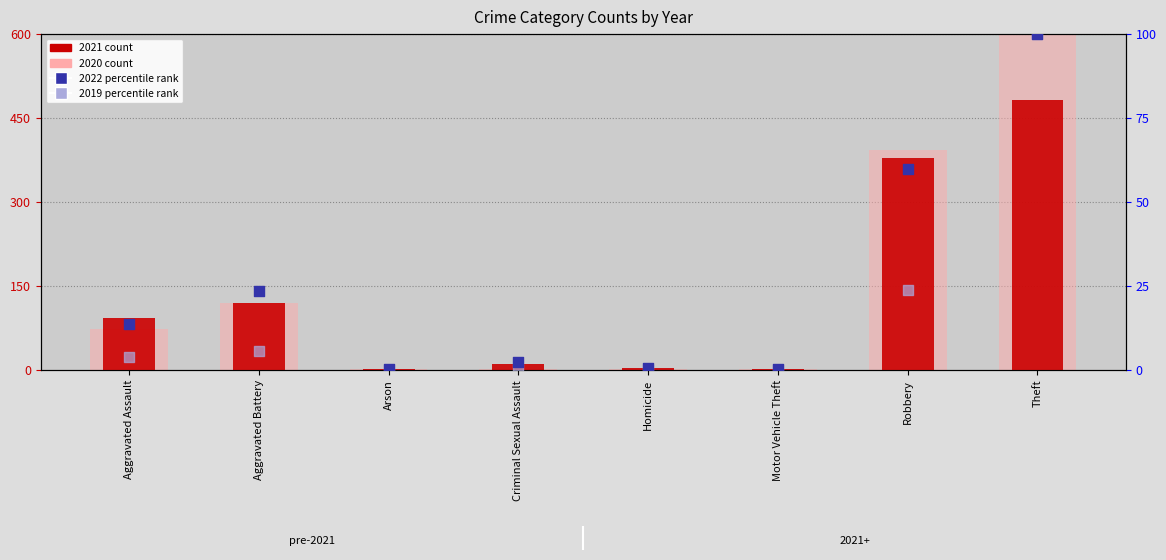

Is the value of 2021 count at Motor Vehicle Theft greater than the value of 2022 percentile rank at Robbery?

No